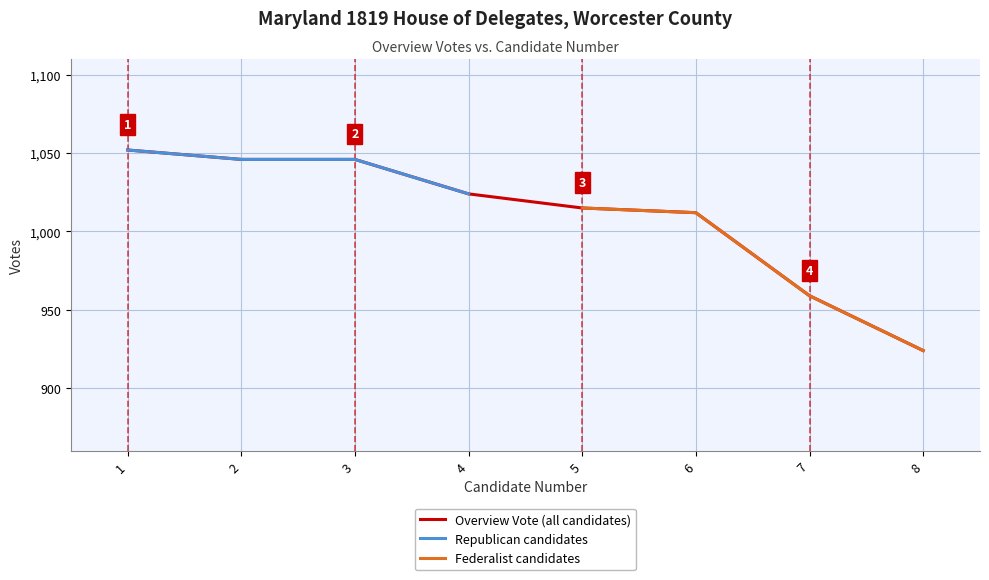

How many values exceed 1024?

3